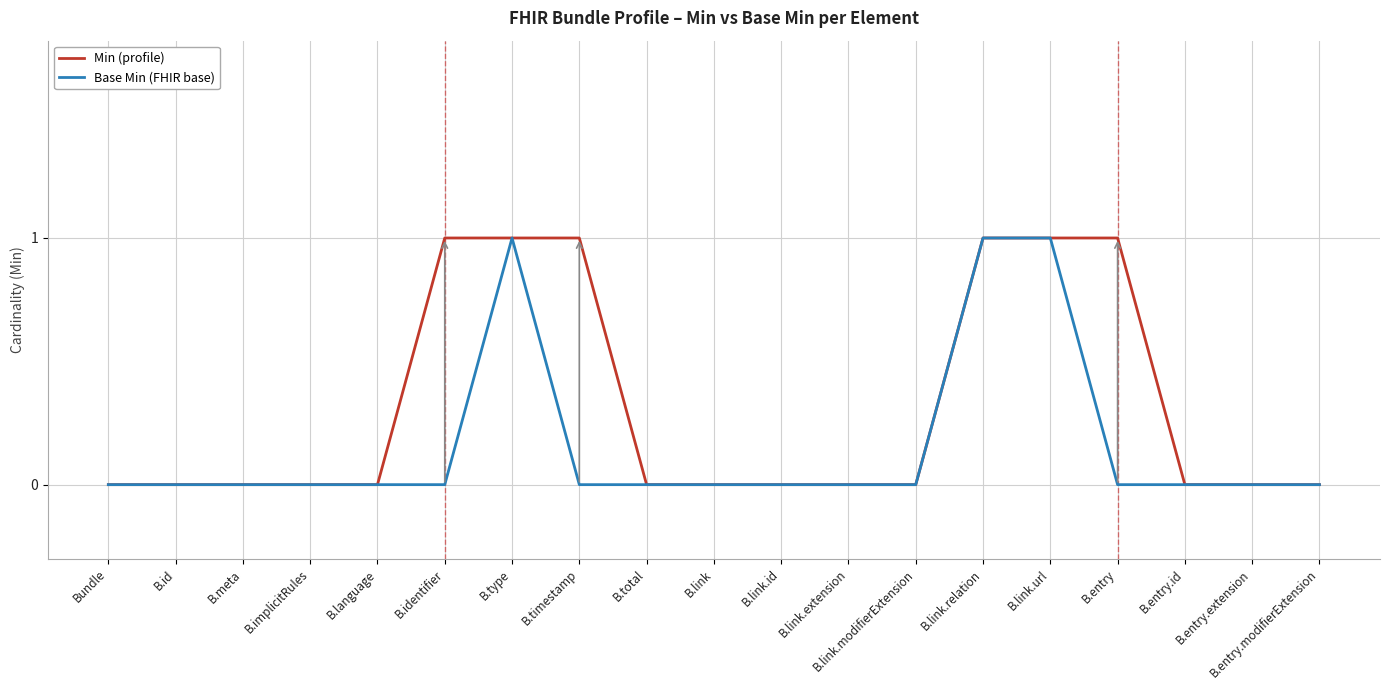

Which series has the largest total across all categories?

Min (profile)